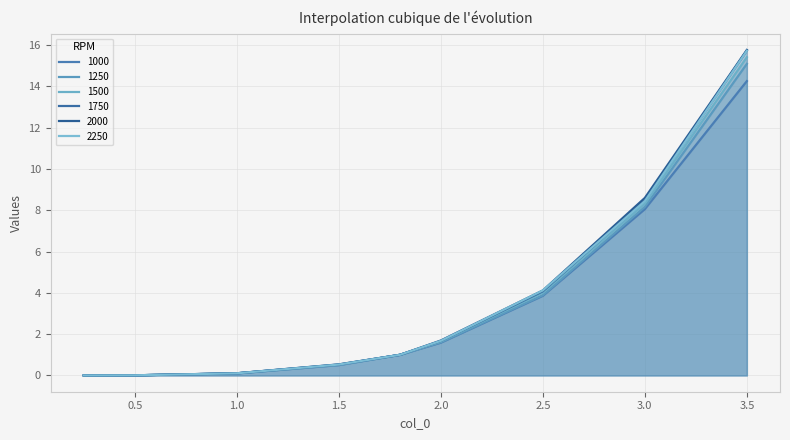

Where does the 1000 series first go above 1?

2.0